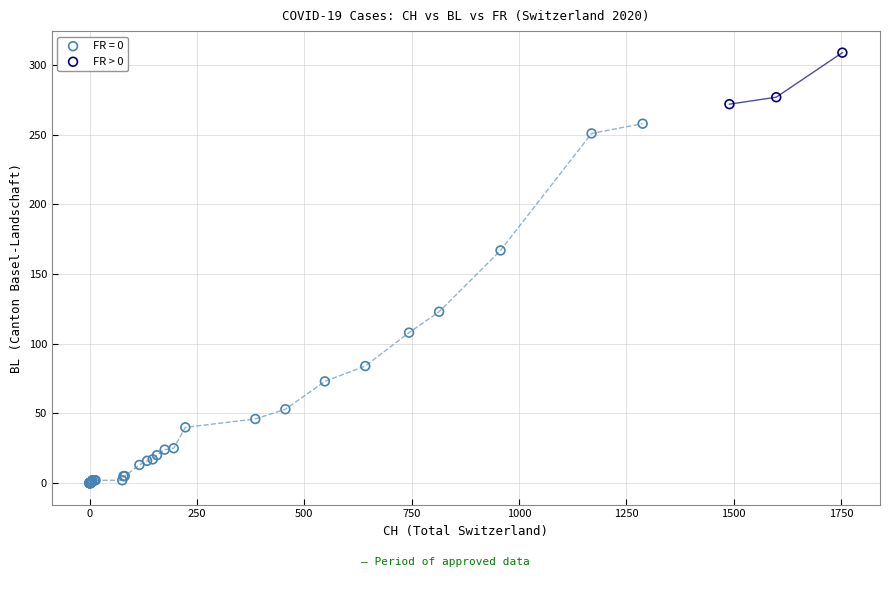

Which series has the largest Y range (max minus min)?

FR = 0